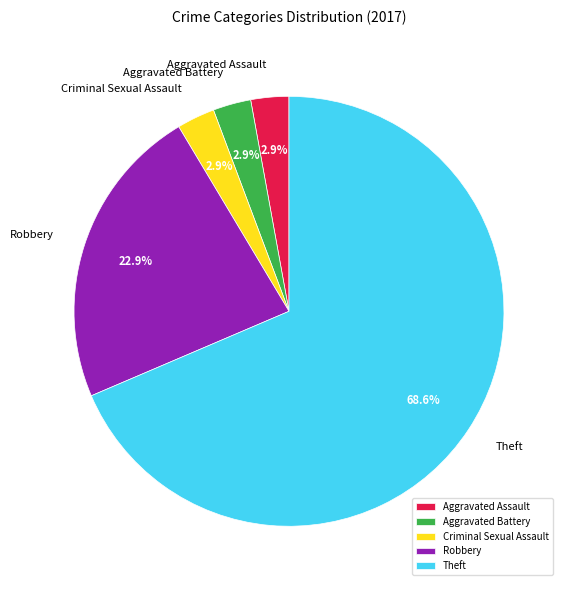

Combined, do Theft and Robbery account for over 50%?

Yes